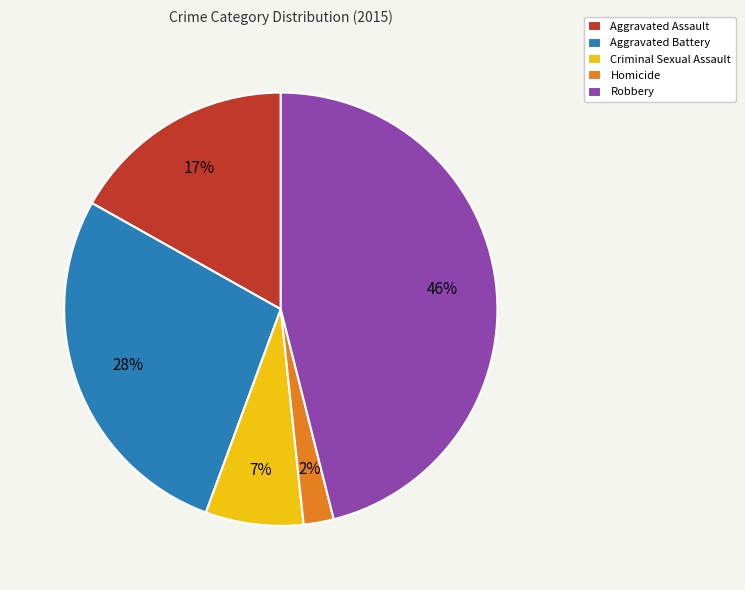

Does any single category account for the majority?

No